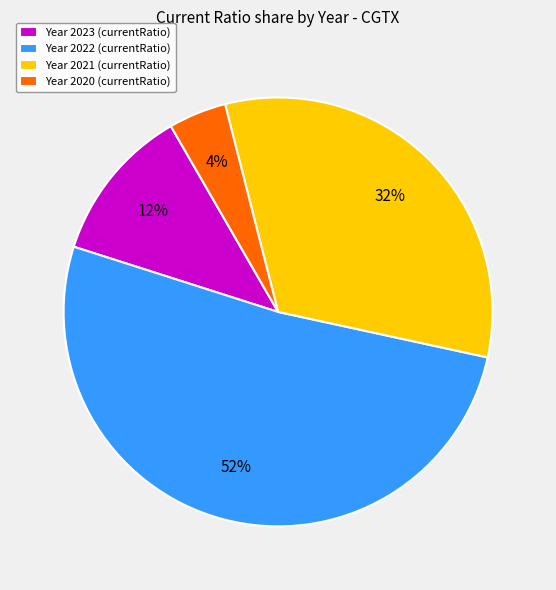

The Year 2023 (currentRatio) slice represents 22% of the pie. True or false?

False